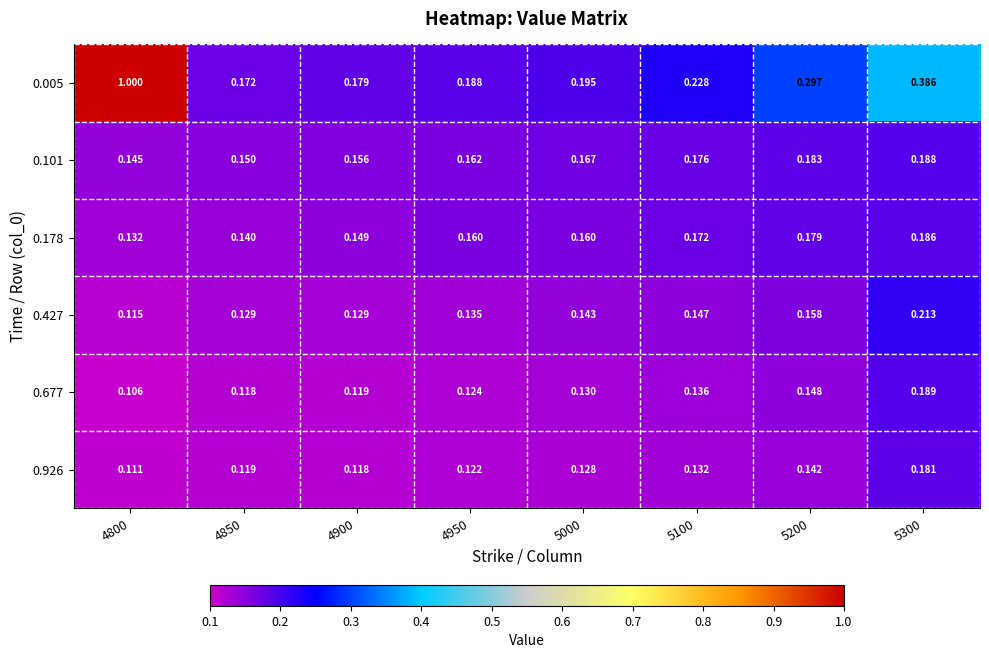

What is the total value across all series at 5100?

1.0